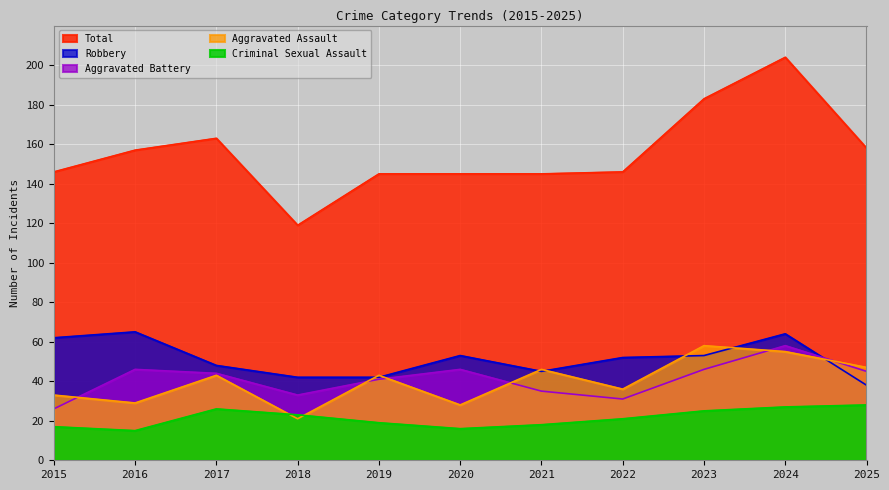

True or false: Robbery and Criminal Sexual Assault cross at least once.

False